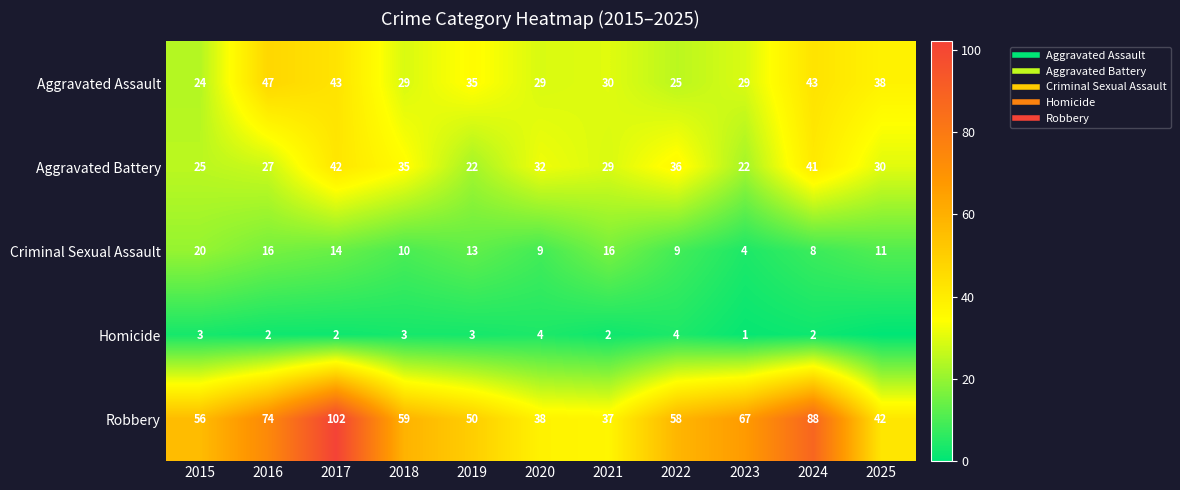

What is the average value of the Aggravated Battery series?

31